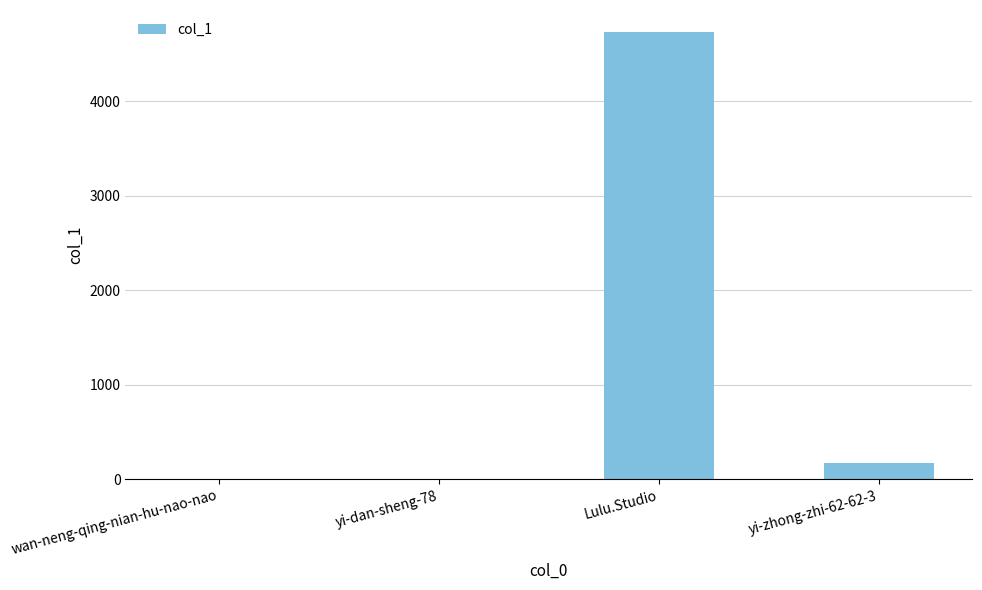

What is the sum of the values at wan-neng-qing-nian-hu-nao-nao and Lulu.Studio?

4728